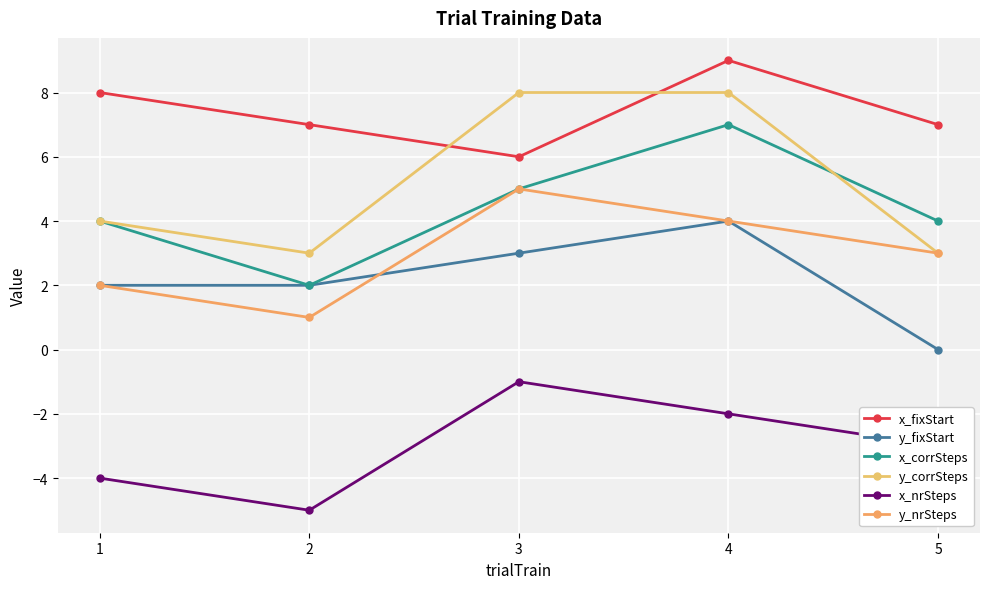

Is the value of x_fixStart at 2 greater than the value of x_nrSteps at 2?

Yes